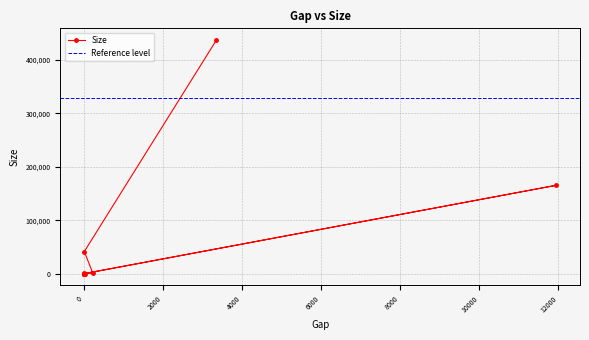

Count the number of data series in this chart.

1